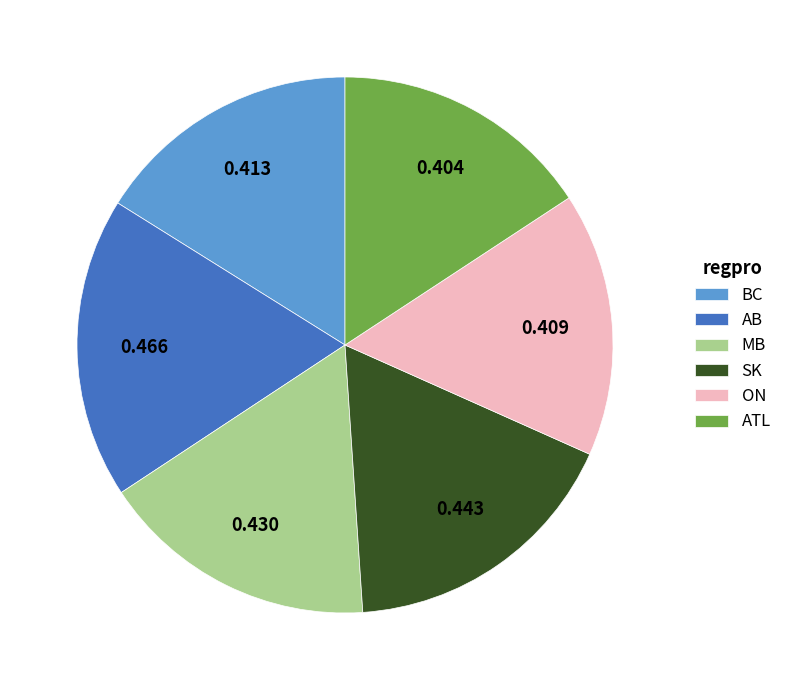

How many segments does this pie chart have?

6